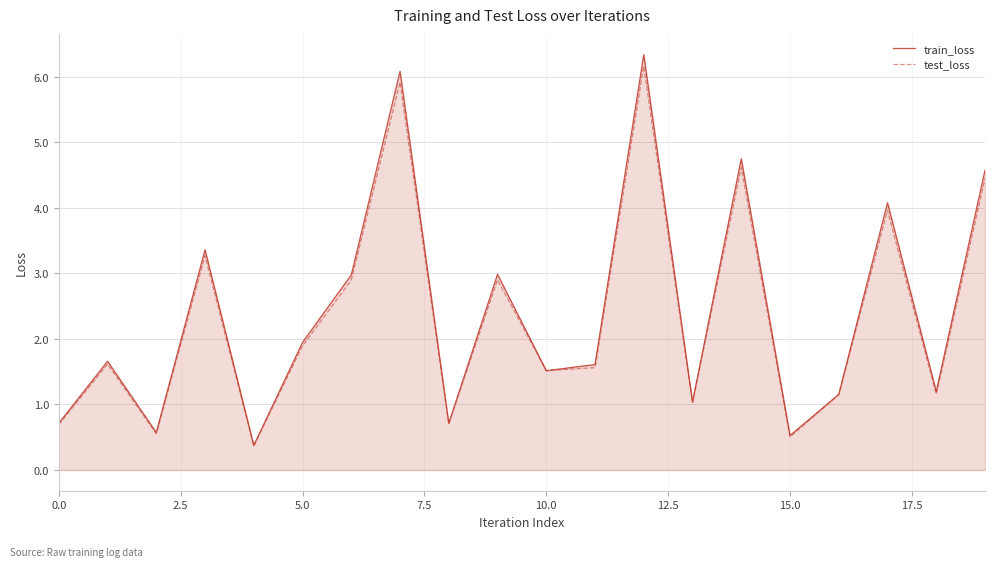

What is the highest value of the test_loss series?

6.2